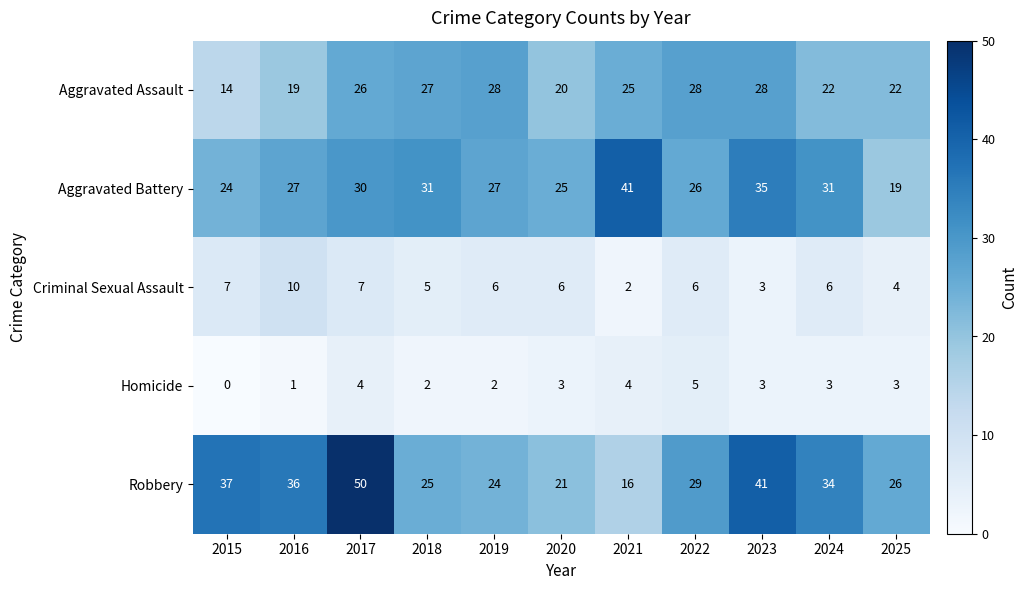

What is the spread (max minus min) of values at 2025?

23